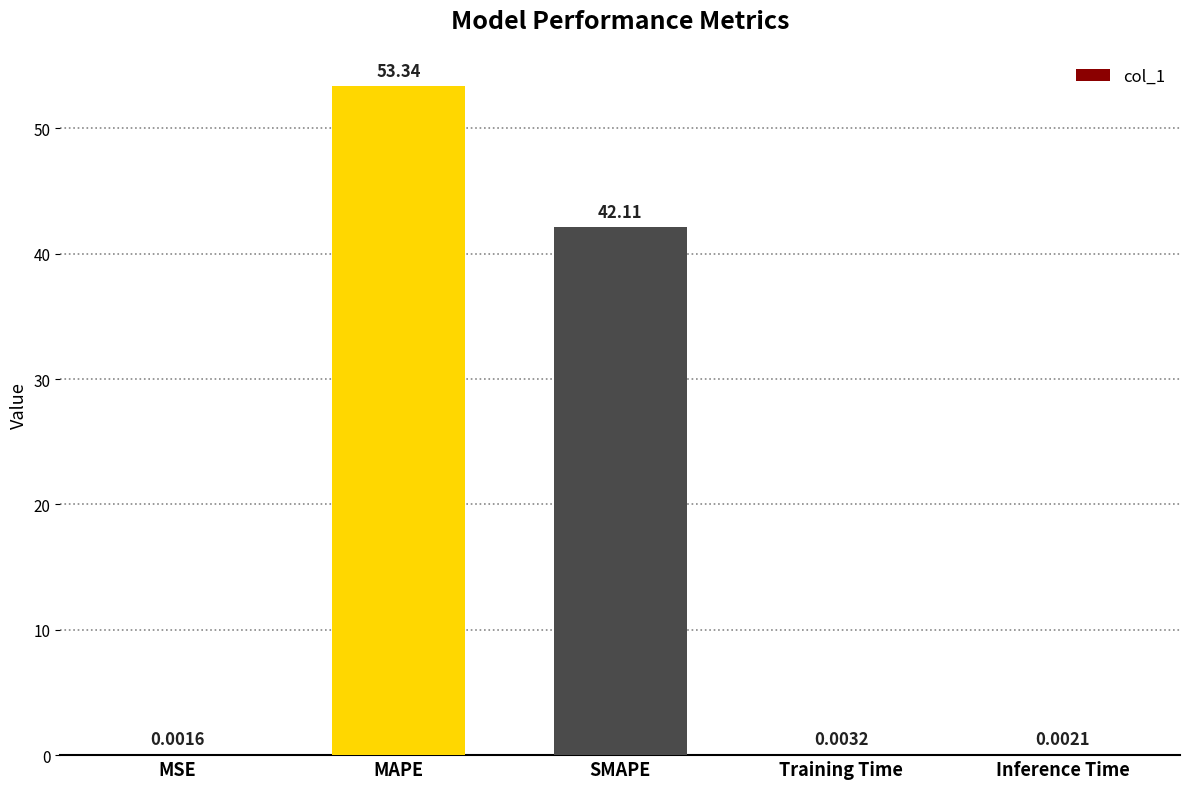

Between MSE and MAPE, which is larger?

MAPE